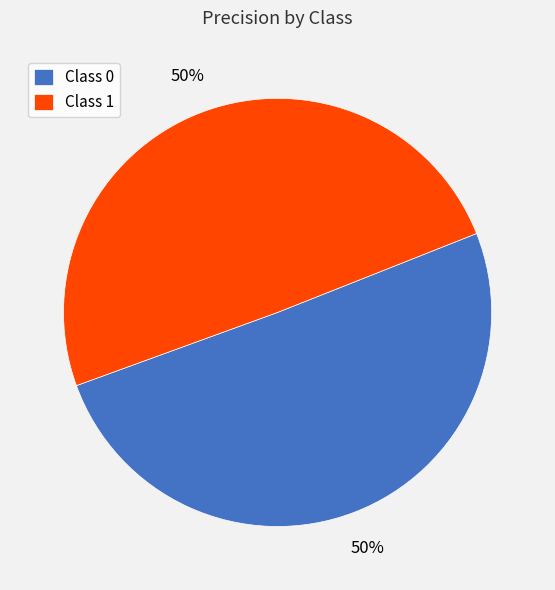

To the nearest percent, what portion does Class 0 represent?

50%